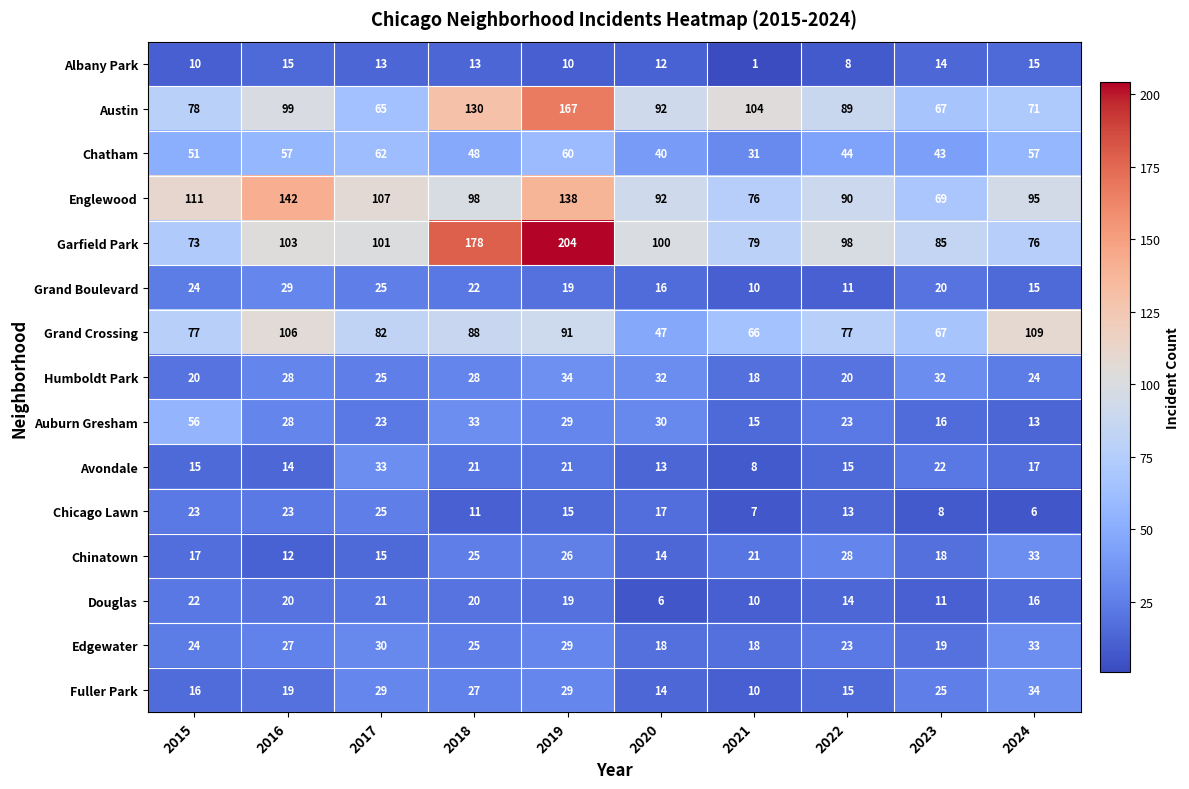

How many data points does each series have?

10